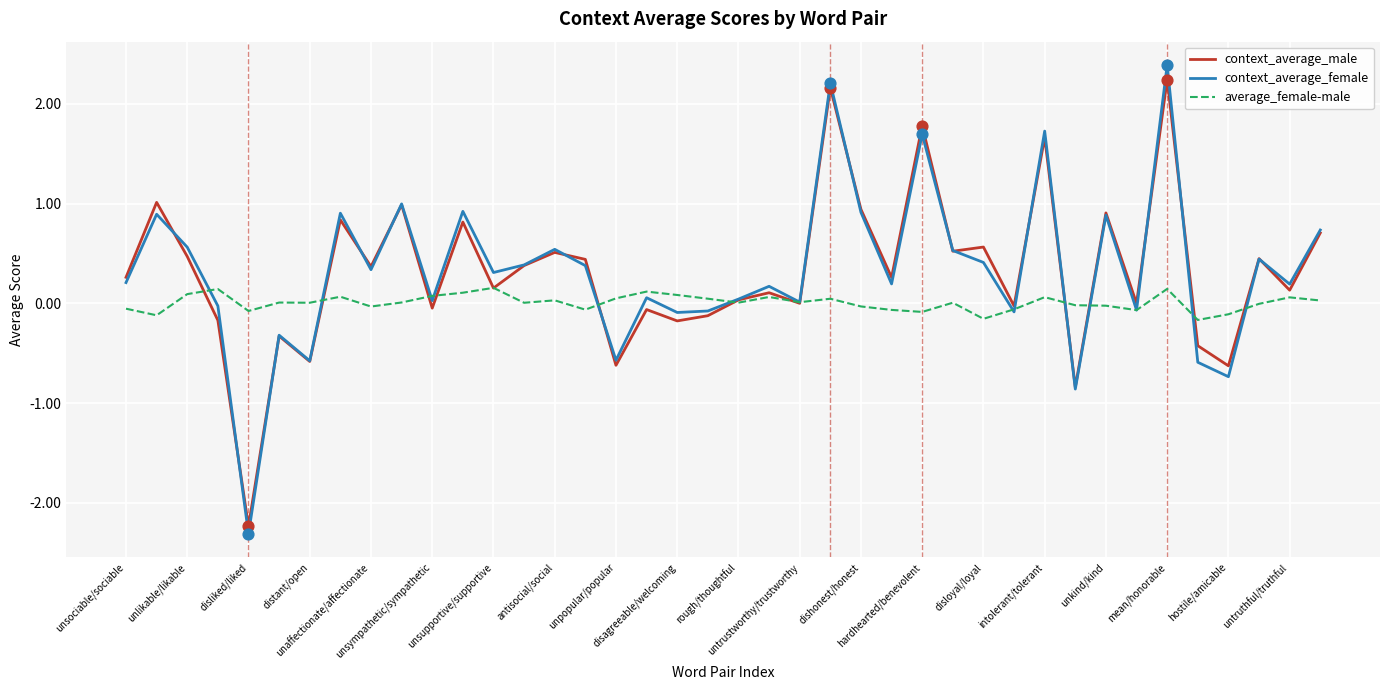

What is the maximum value for context_average_male?

2.2